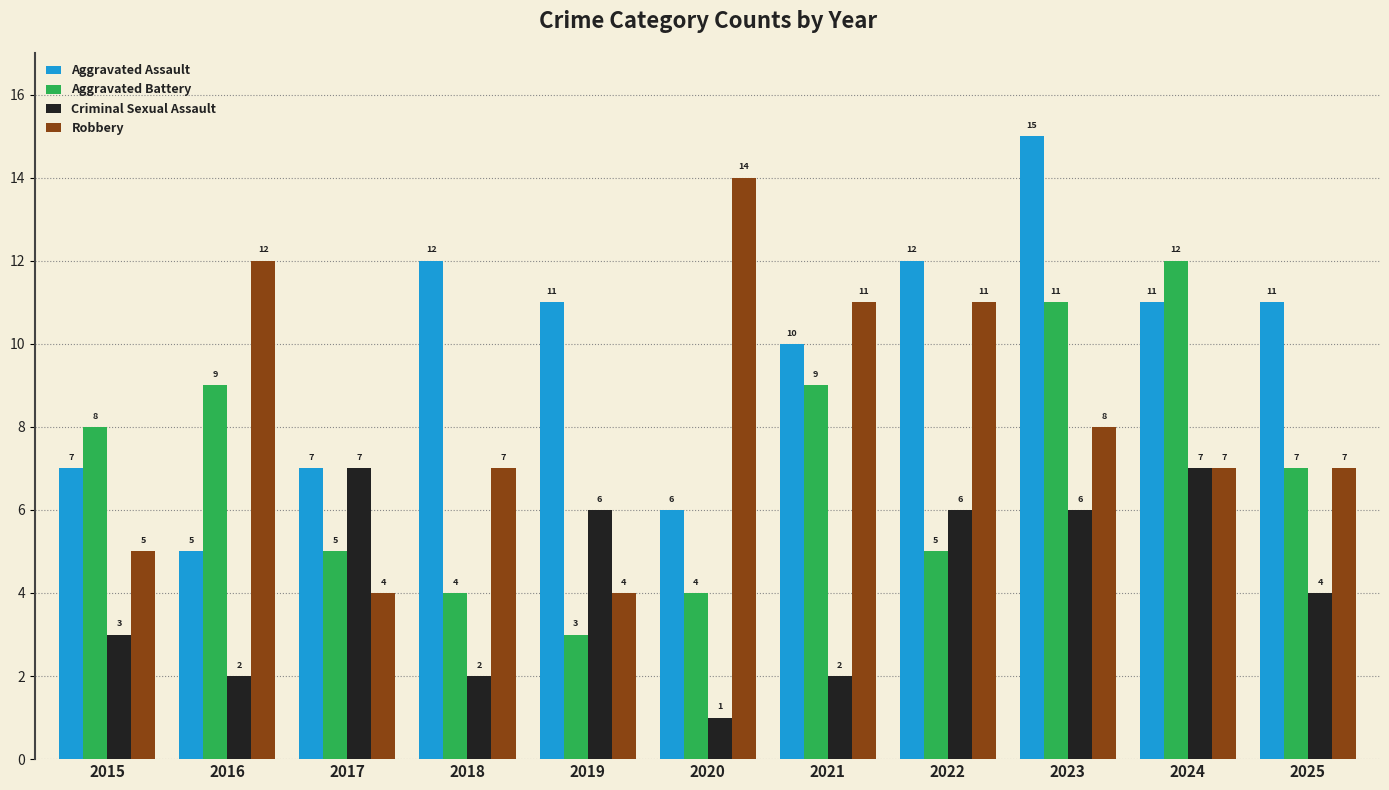

Reading left to right, extract all data points from this chart.

Aggravated Assault: 7	5	7	12	11	6	10	12	15	11	11
Aggravated Battery: 8	9	5	4	3	4	9	5	11	12	7
Criminal Sexual Assault: 3	2	7	2	6	1	2	6	6	7	4
Robbery: 5	12	4	7	4	14	11	11	8	7	7